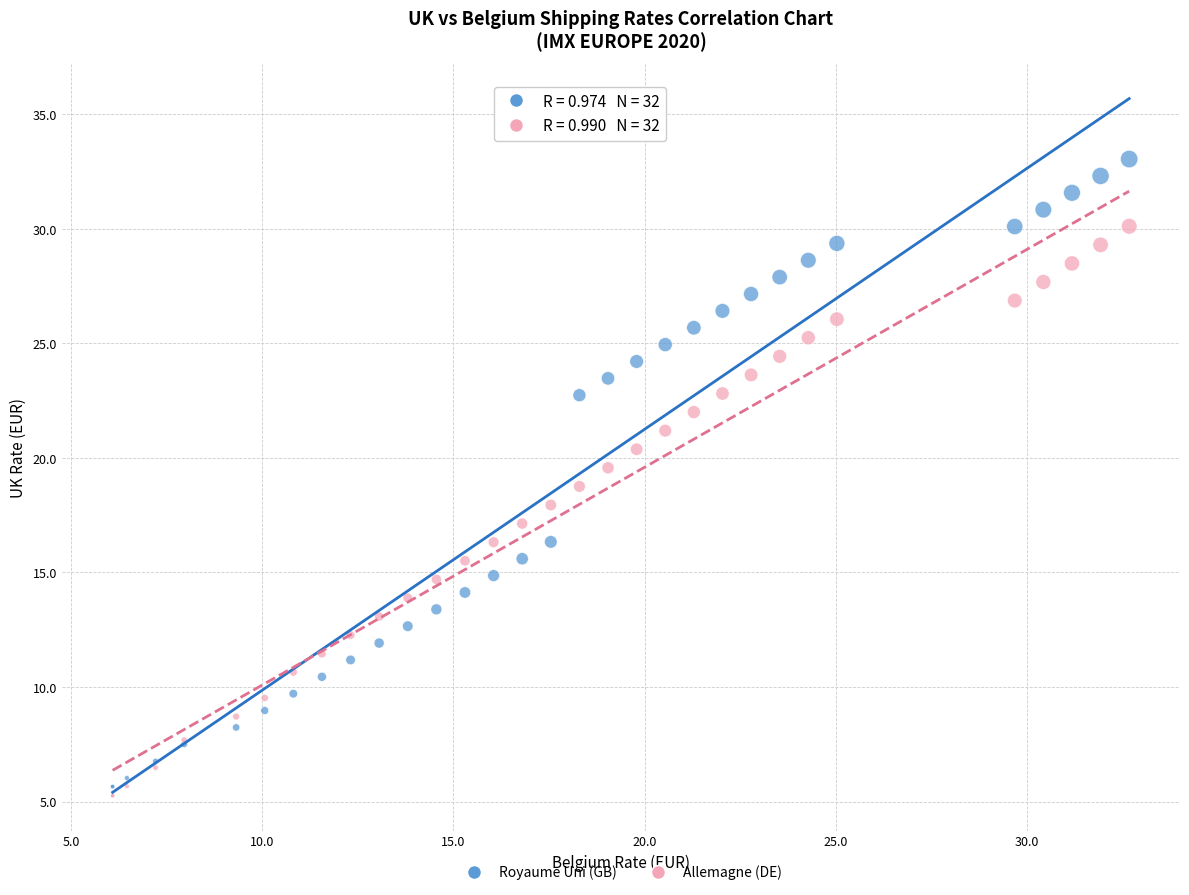

What is the X range (max minus min) for the scatter plot?

26.6